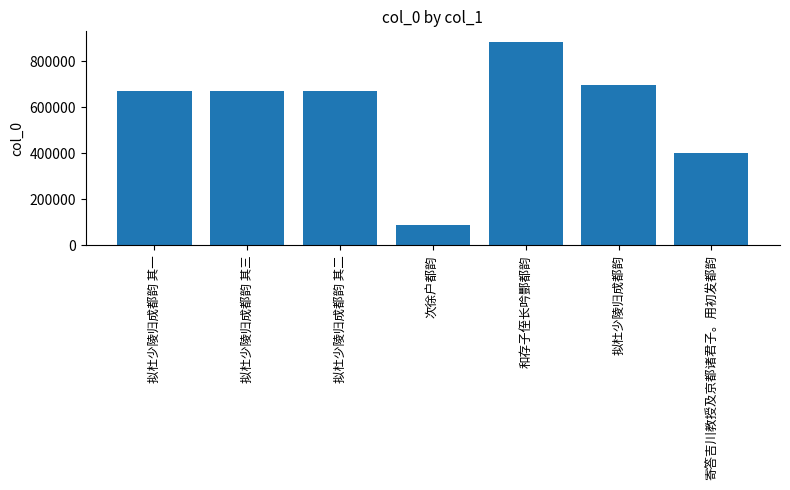

What is the sum of all values?

4091583